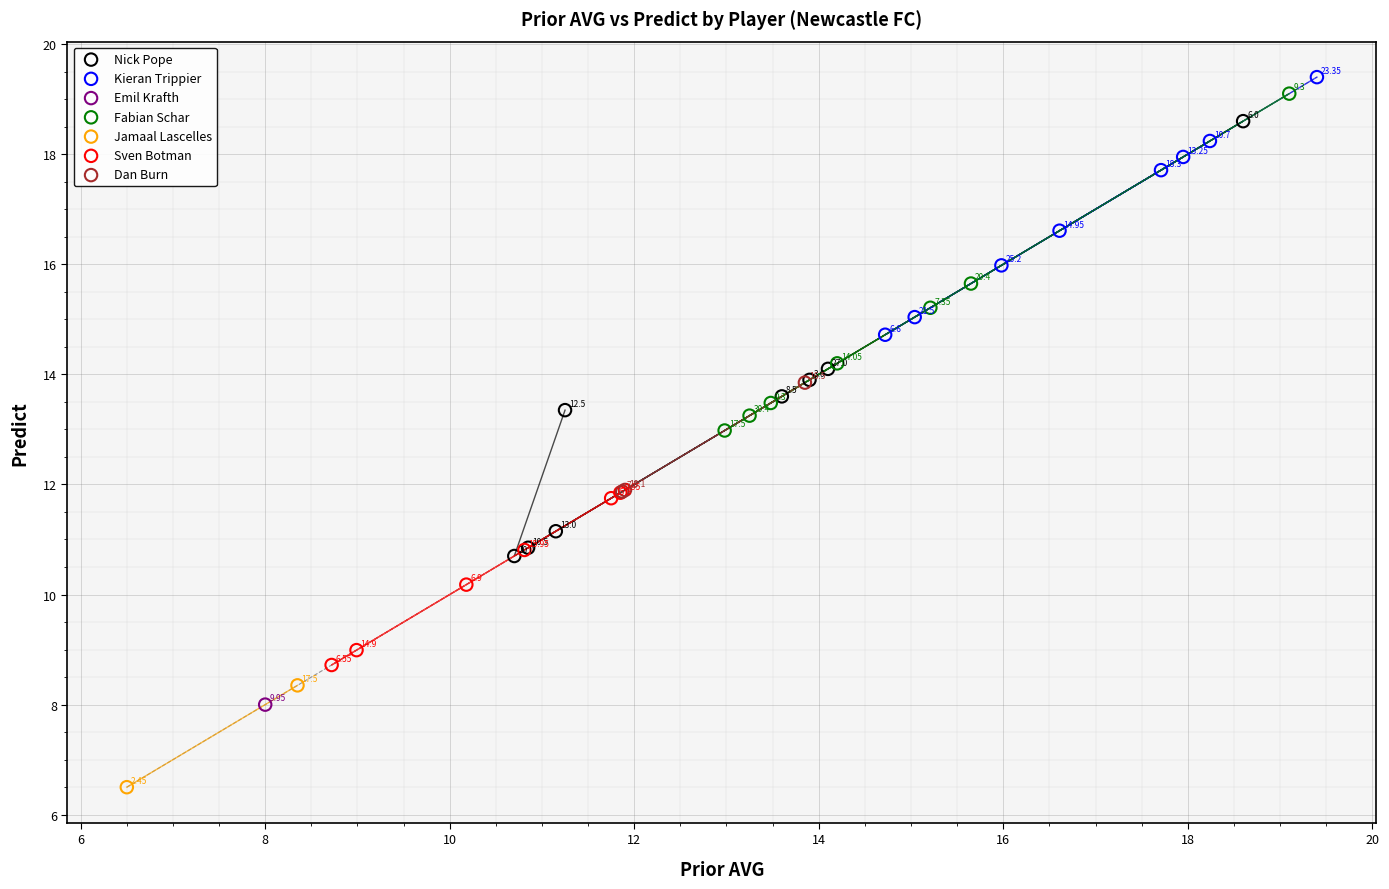

Which series reaches the minimum Y coordinate?

Jamaal Lascelles